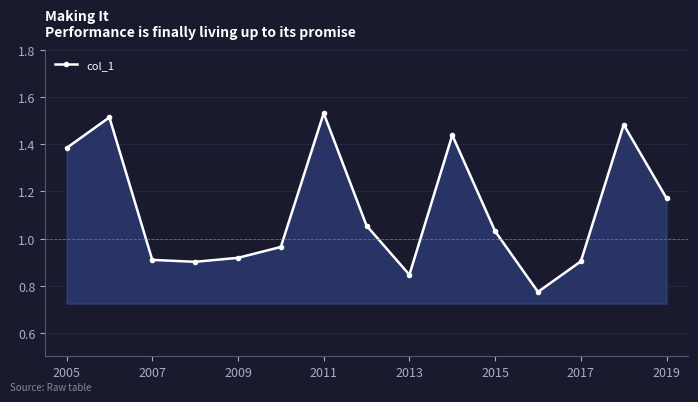

What is the sum of all values?

16.8